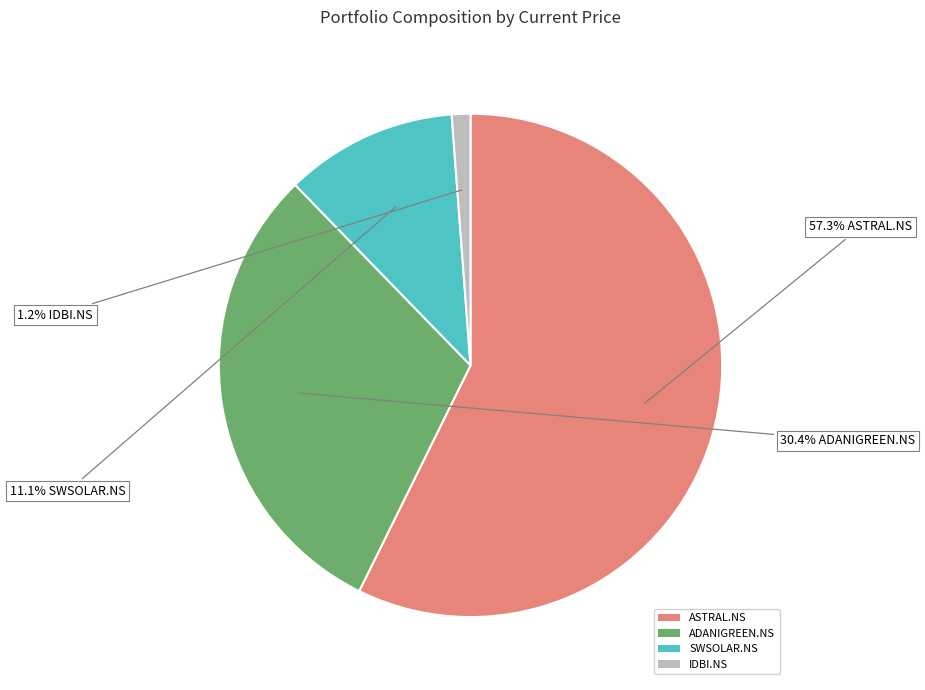

To the nearest percent, what is the difference between the IDBI.NS and ASTRAL.NS slice percentages?

56%